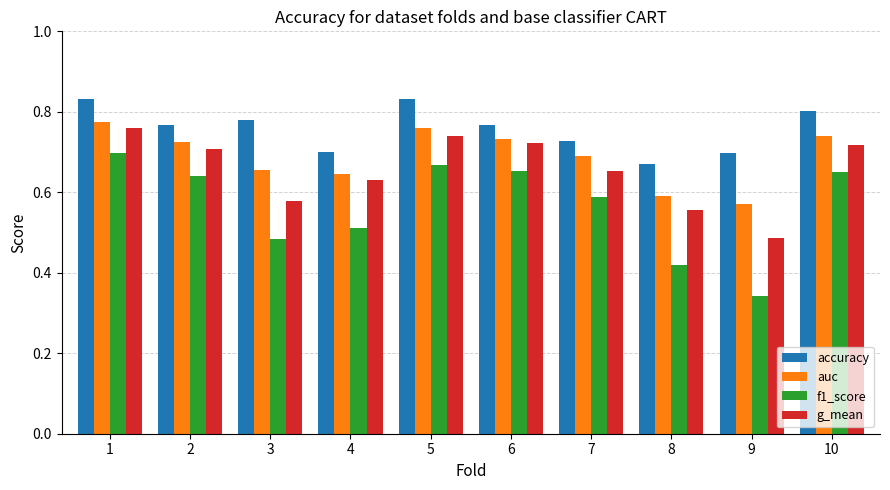

At which label is auc closest to 0?

9